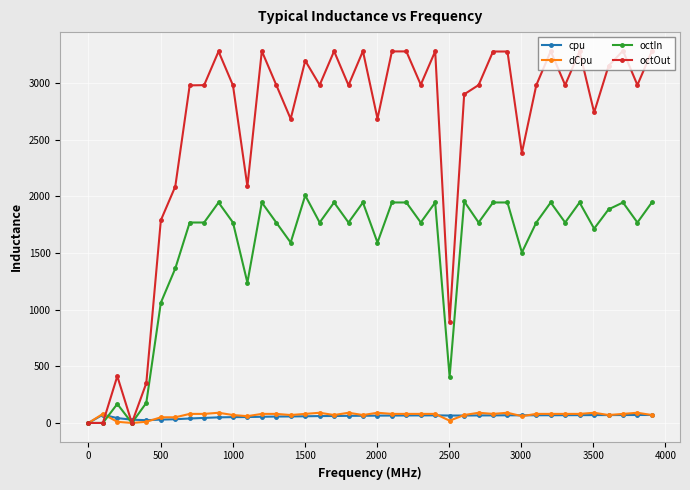

Which series has the largest total across all categories?

octOut